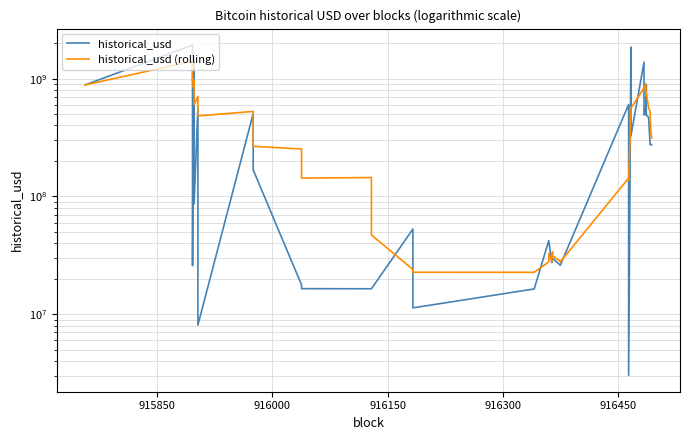

What is the sum of all historical_usd (rolling) values?

17120321586.1